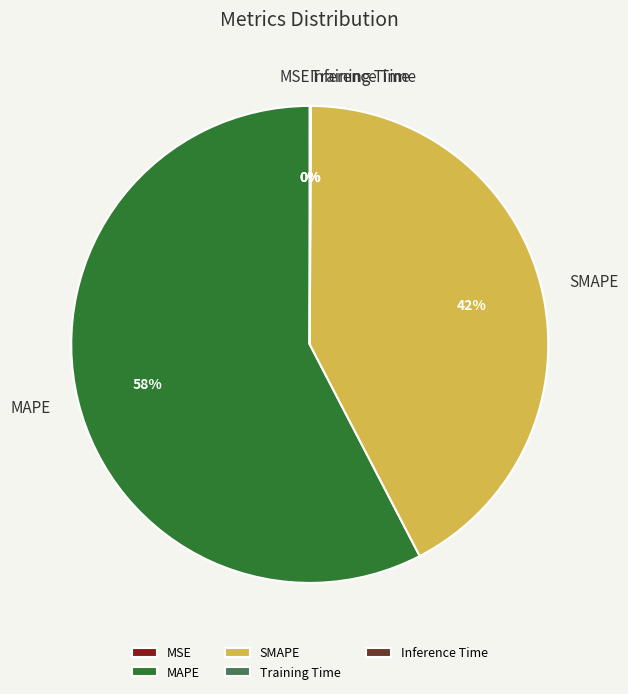

Which category has the biggest portion of the pie?

MAPE